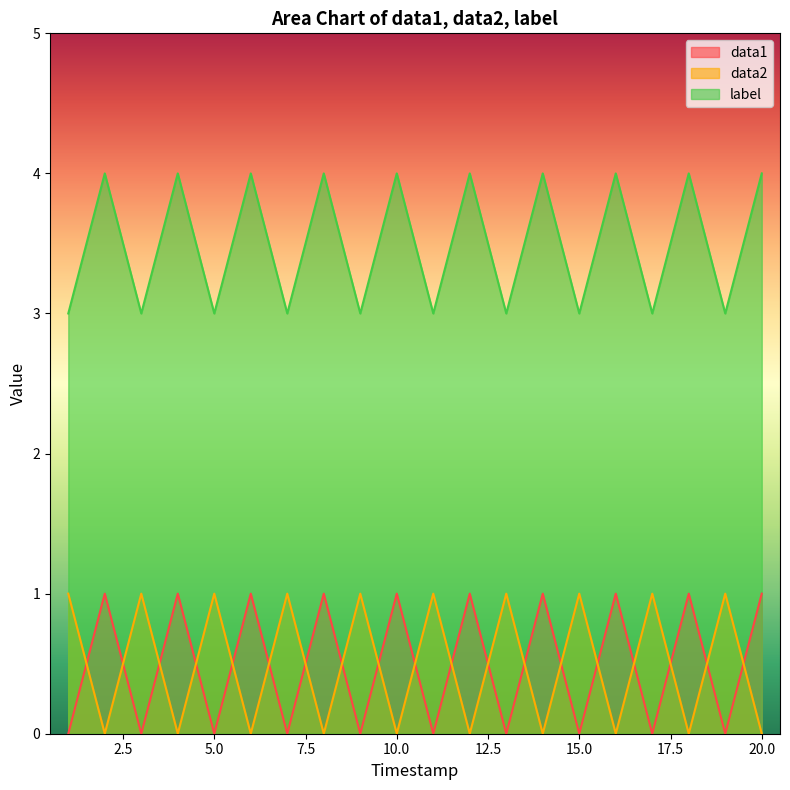

Which series has the widest spread of values?

data1